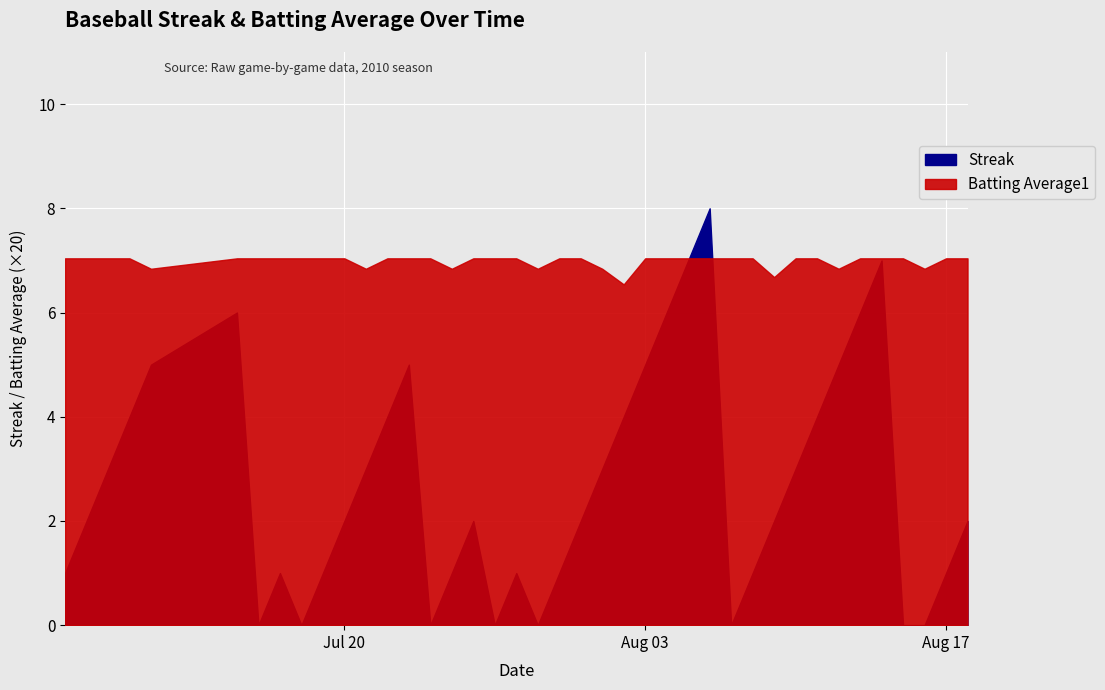

Is it true that Batting Average1 equals 0.4 at 17?

True